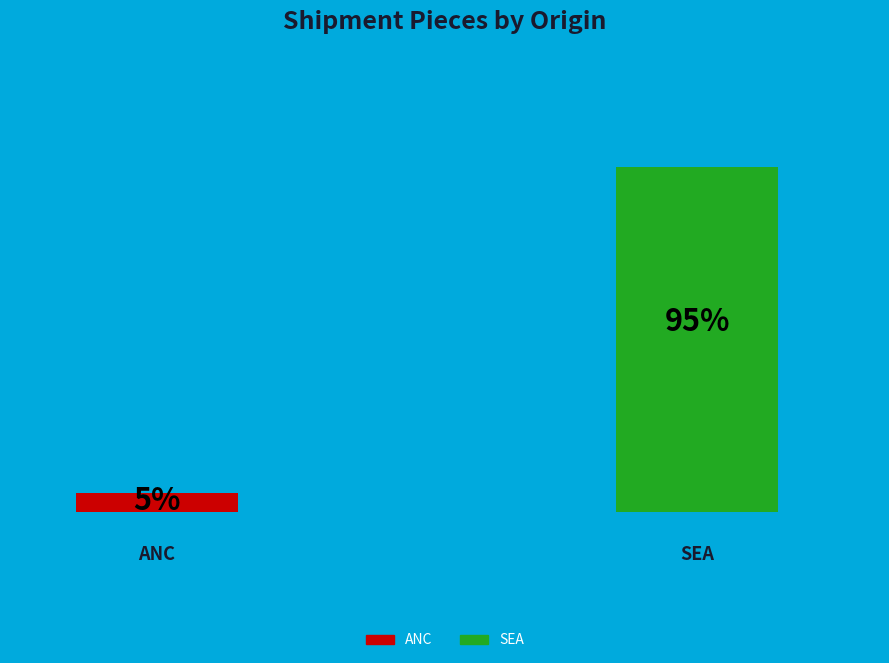

Which category has the smallest portion of the pie?

ANC